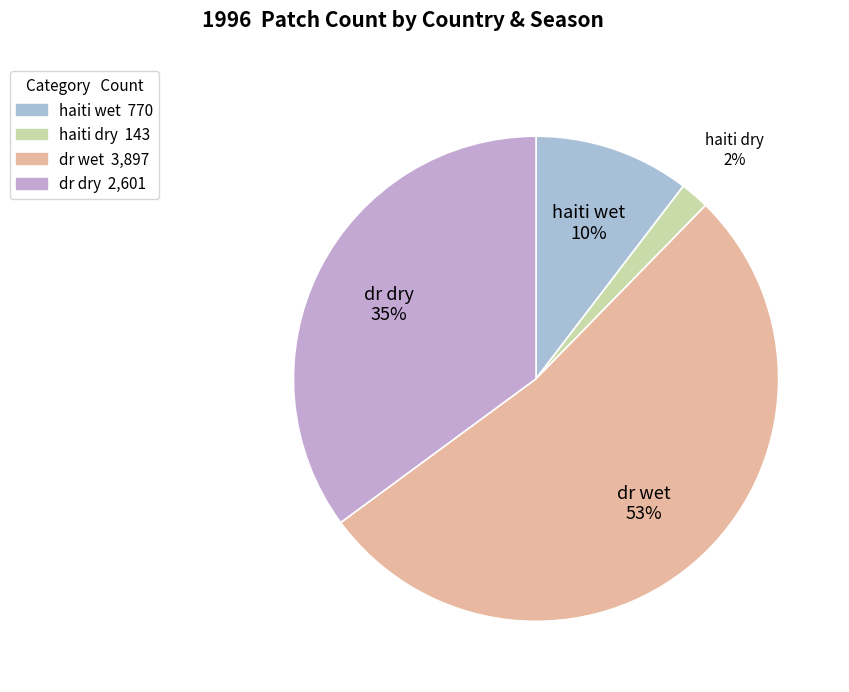

Approximately how many times larger is the value at dr wet compared to dr dry?

1.5